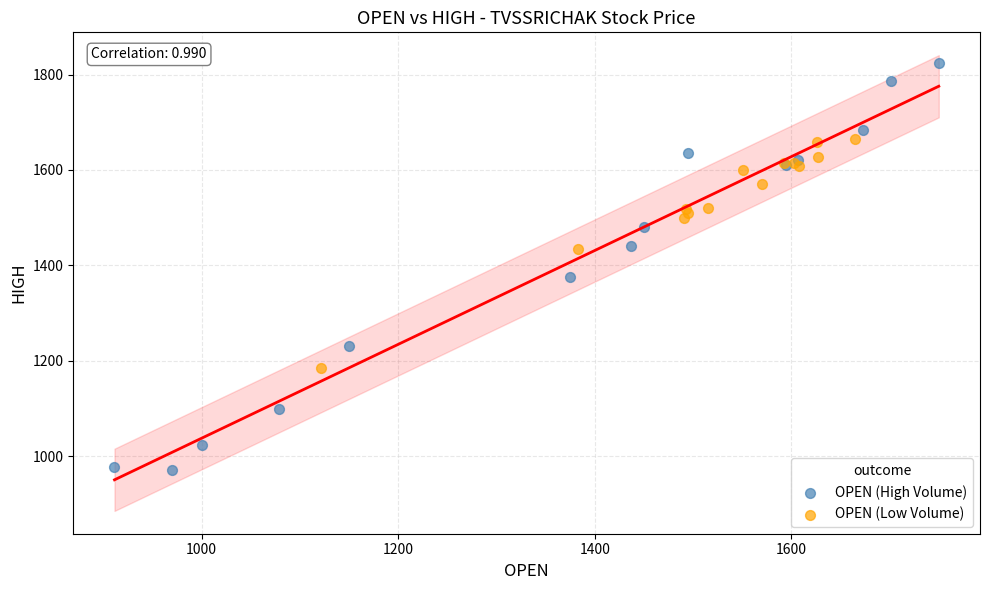

Which series reaches the minimum Y coordinate?

OPEN (High Volume)